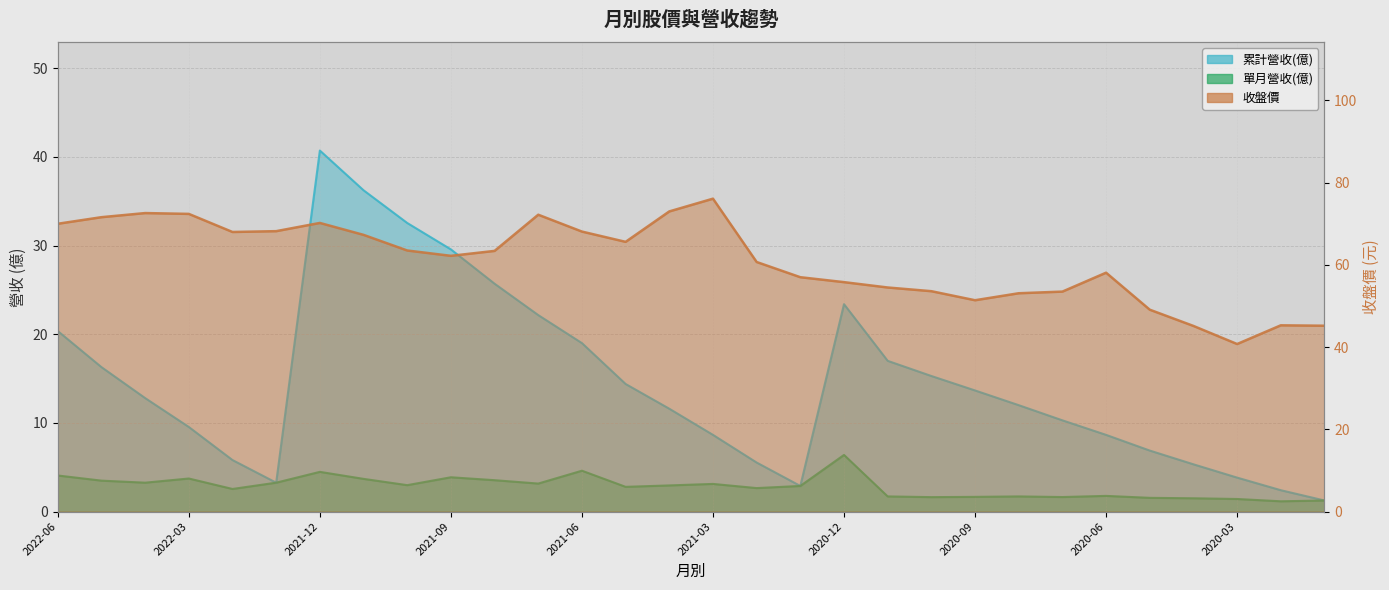

Which series changed the most between 2021-01 and 2020-01?

收盤價